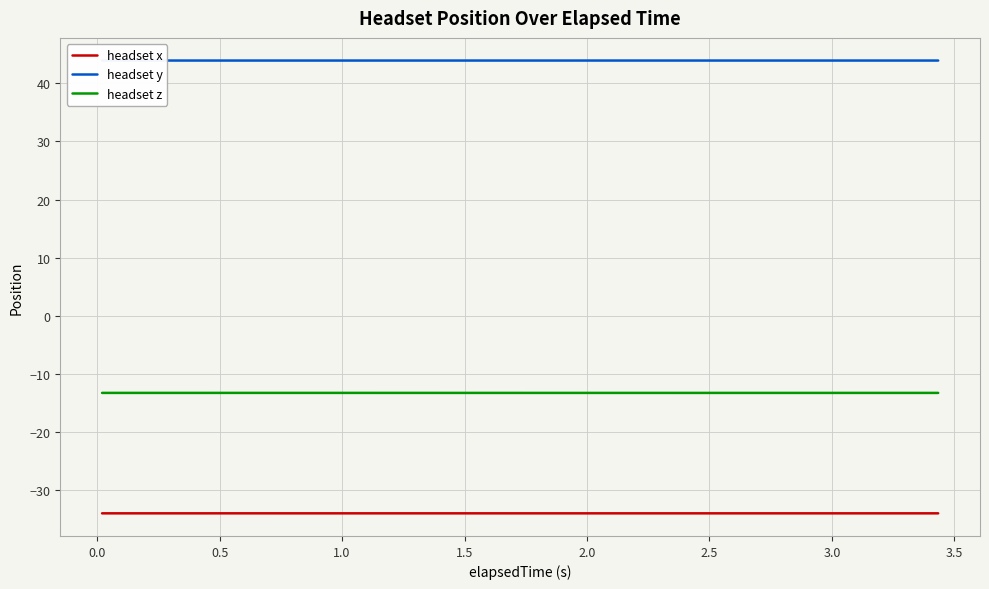

True or false: headset x and headset z cross at least once.

False